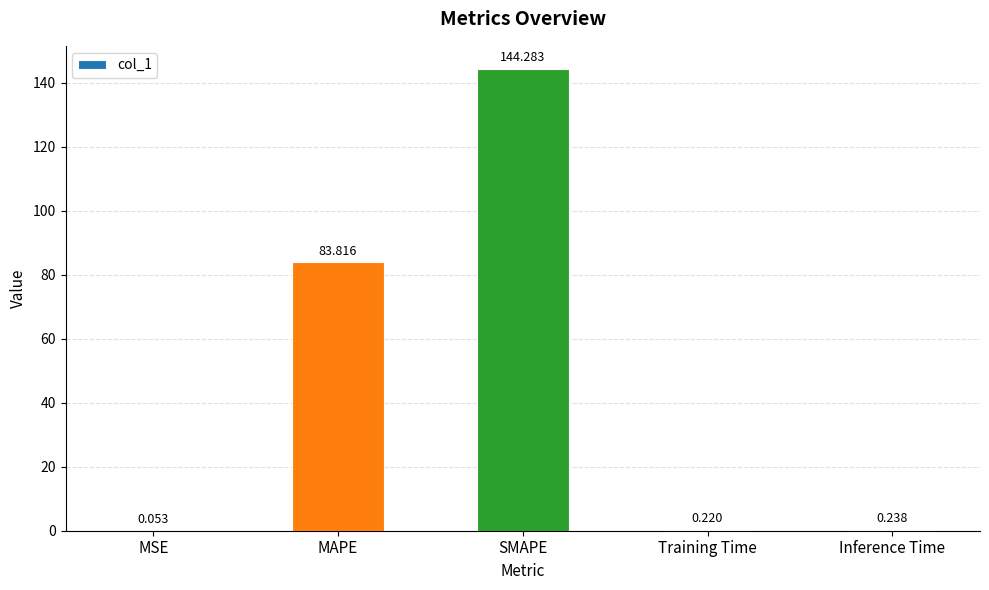

At which category does the chart reach its peak across all series?

SMAPE